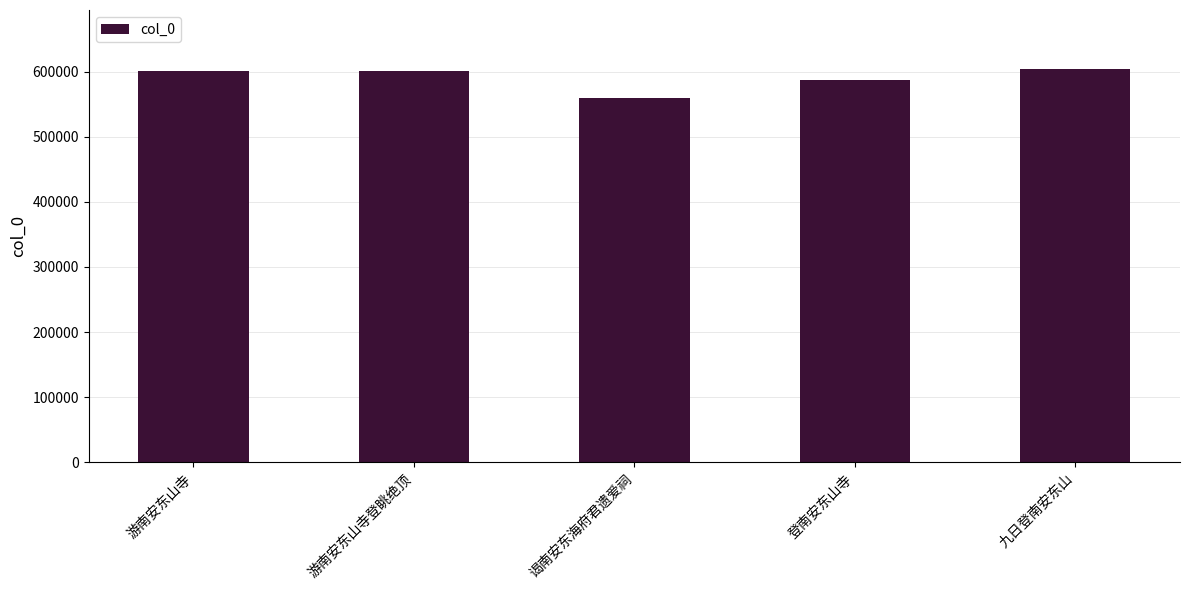

The chart shows a value of 600565 at 游南安东山寺. True or false?

True